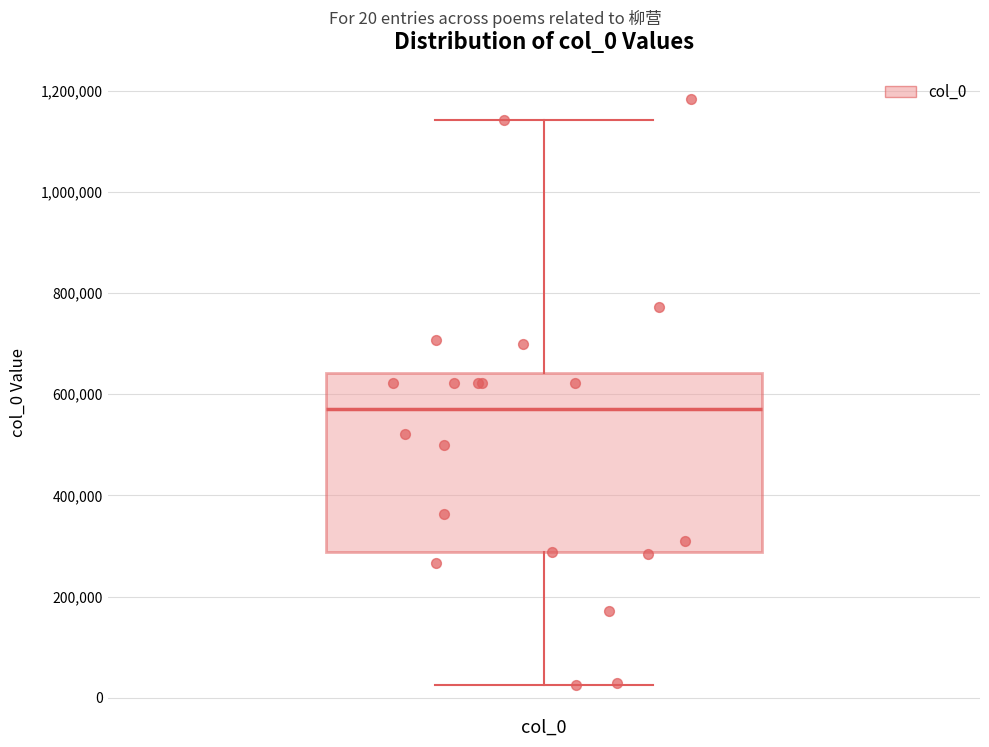

Read this box plot against the y-axis: the position of the median line, the range covered by the box, and the ends of both whiskers. The values are not printed on the chart, so give them approximately, as read against the axis.

median 580000, box 280000 to 640000, whiskers 20000 to 1140000